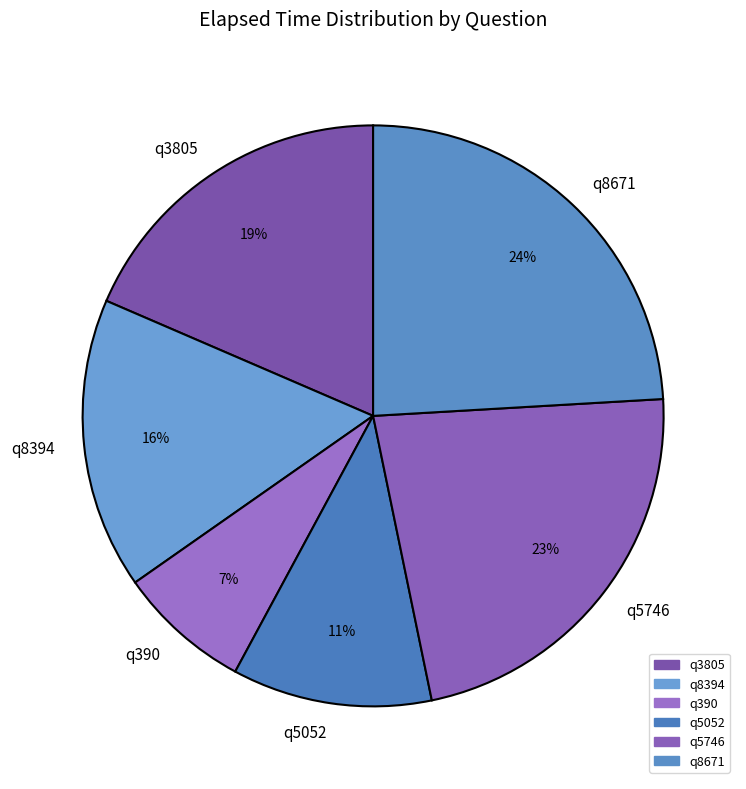

Approximately how many times larger is the value at q5746 compared to q3805?

1.2